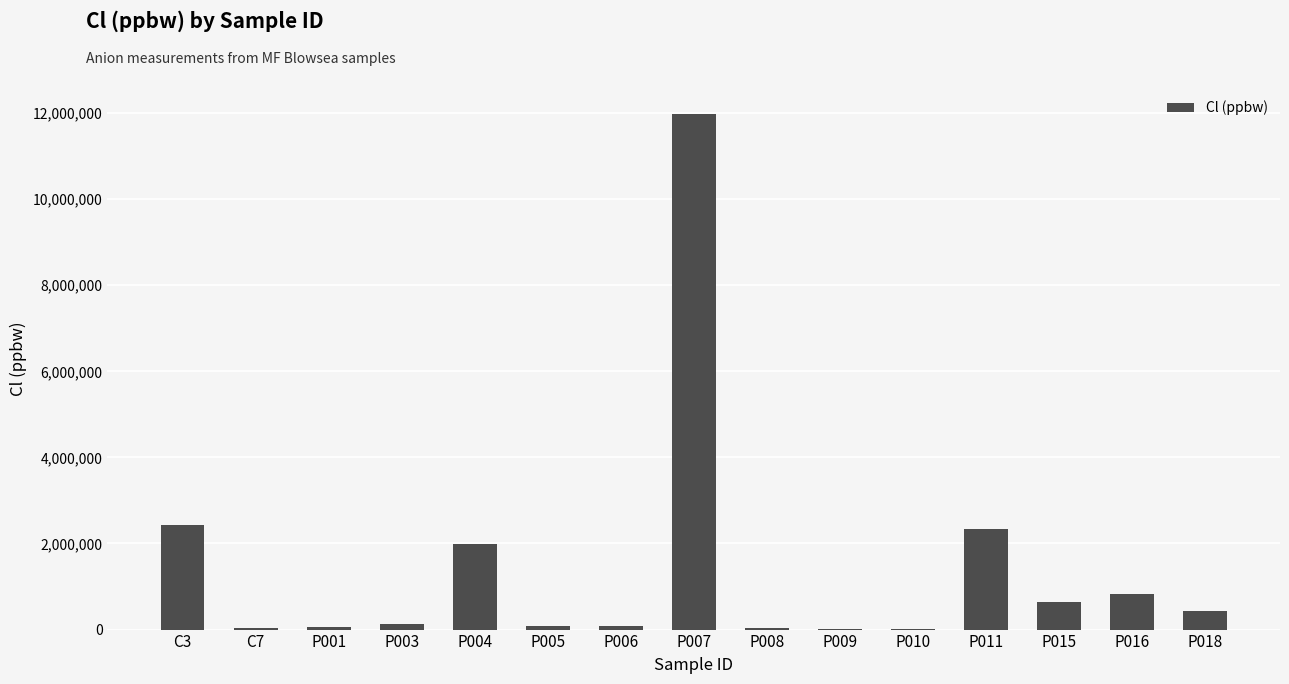

Which category has the highest value across all series?

P007